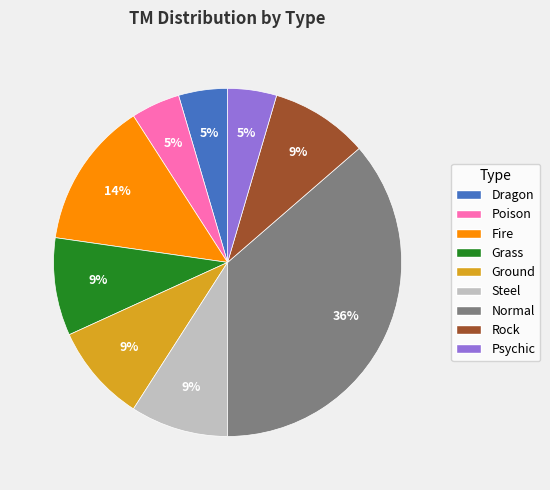

To the nearest percent, what is the combined percentage of Rock and Steel?

18%